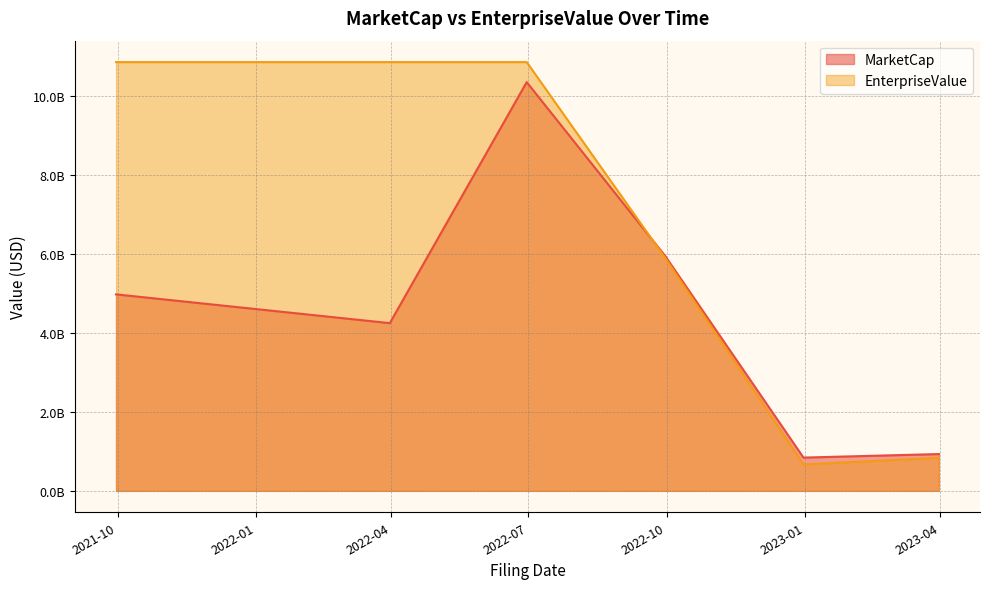

What is the highest value of the EnterpriseValue series?

10858960507.0